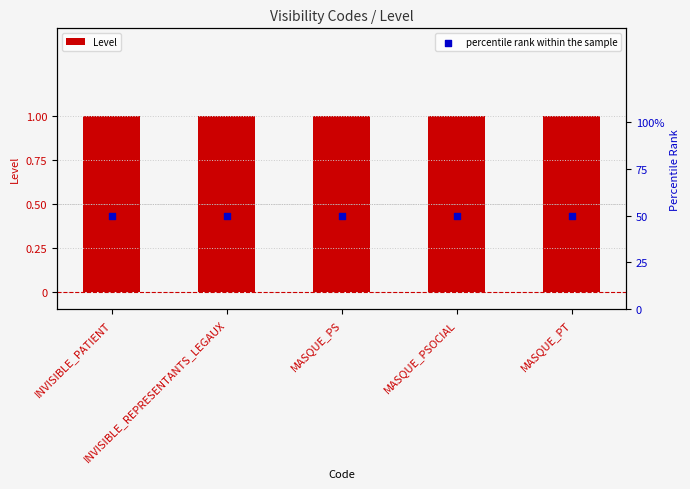

At which category is the sum across all series the highest?

INVISIBLE_PATIENT